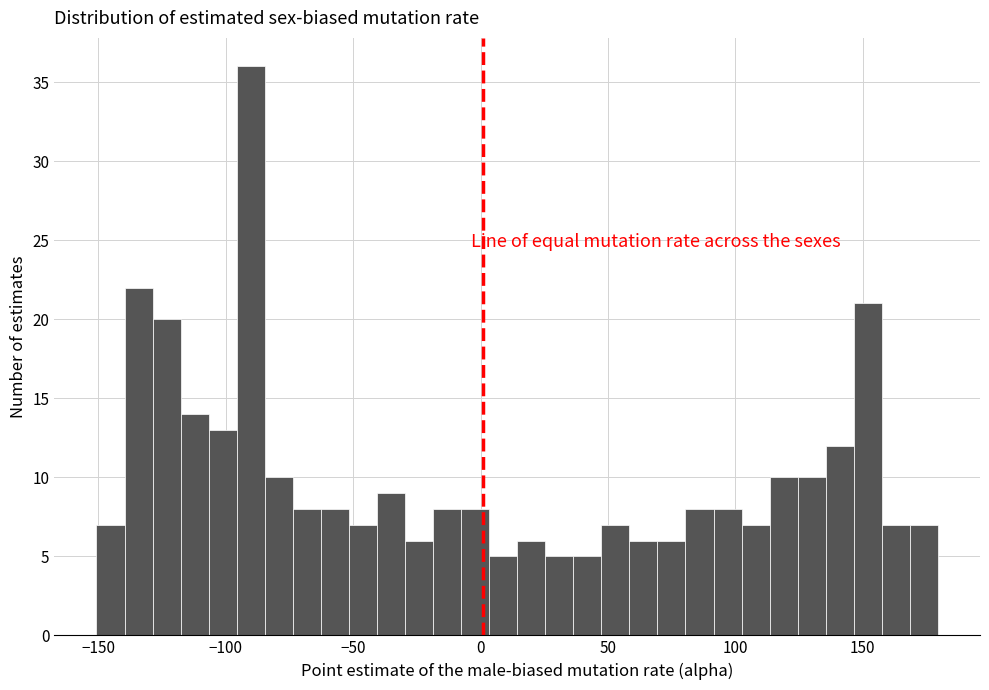

Read against the x-axis, roughly where is the centre of the tallest bar?

-90